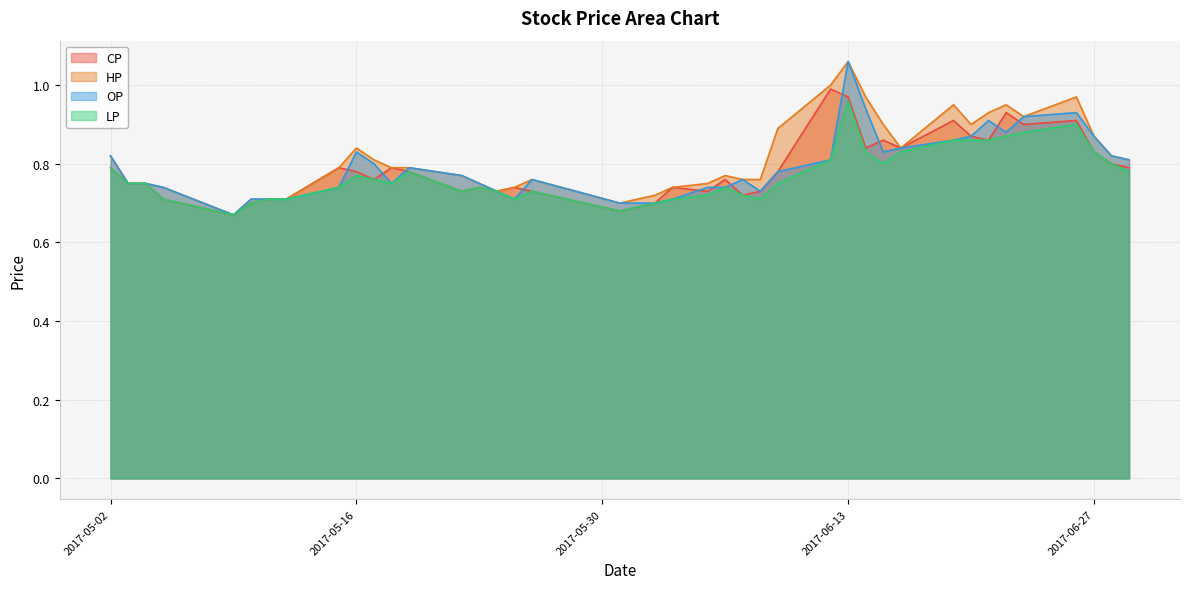

Is the value of HP at 2017-06-21 greater than the value of LP at 2017-06-19?

Yes